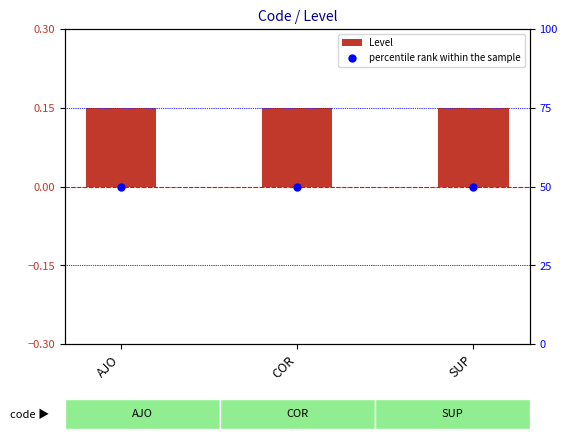

At which category is the sum across all series the highest?

AJO